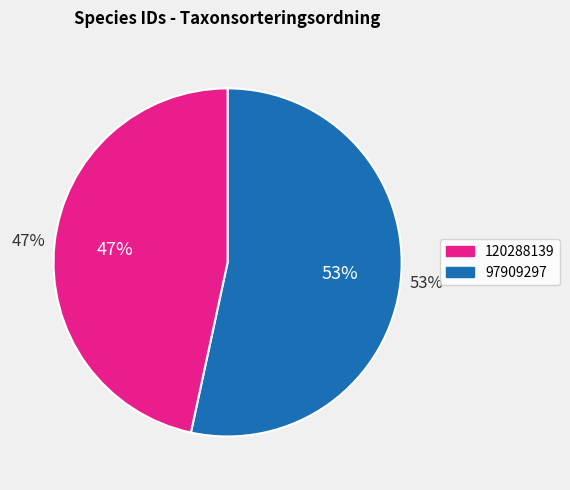

Is there any slice that represents more than half of the pie?

Yes